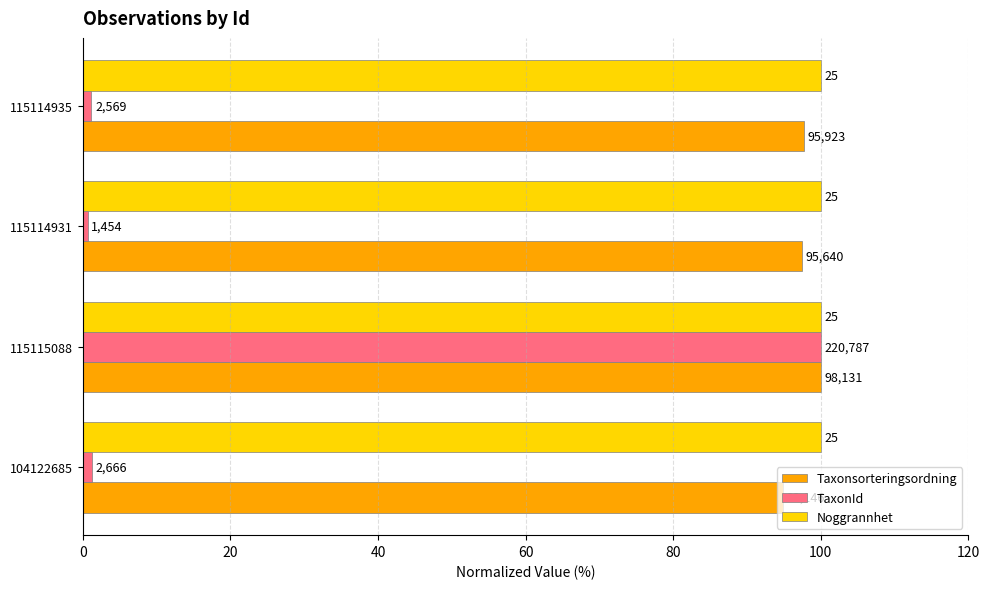

Rank the series by their maximum value, from highest to lowest.

Taxonsorteringsordning, TaxonId, Noggrannhet